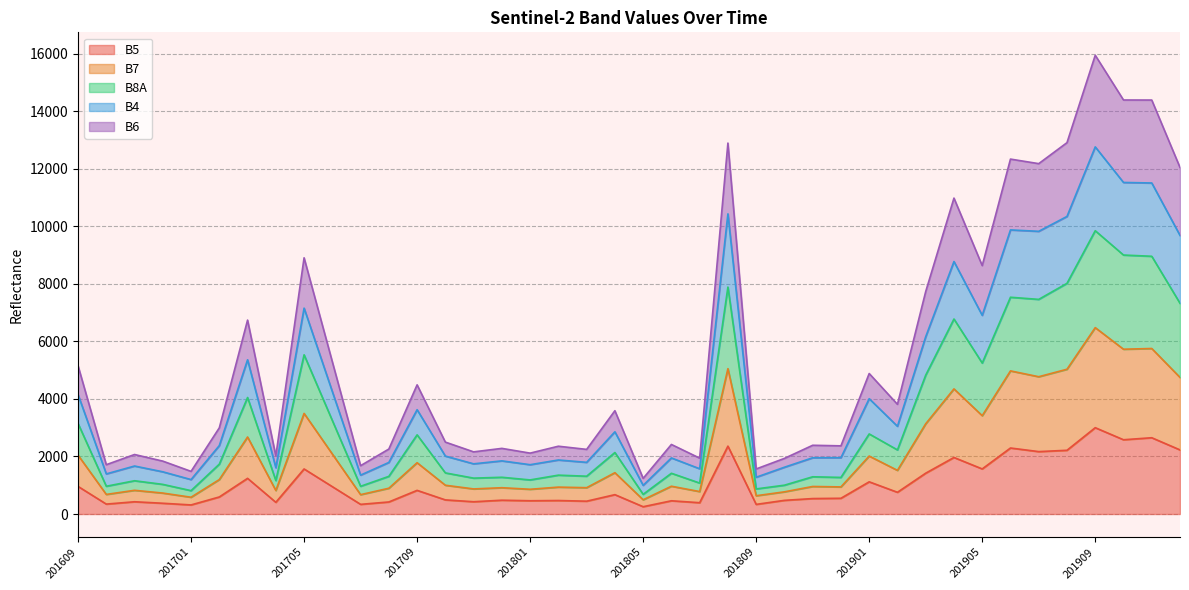

How many data points in B4 are above 2378?

19